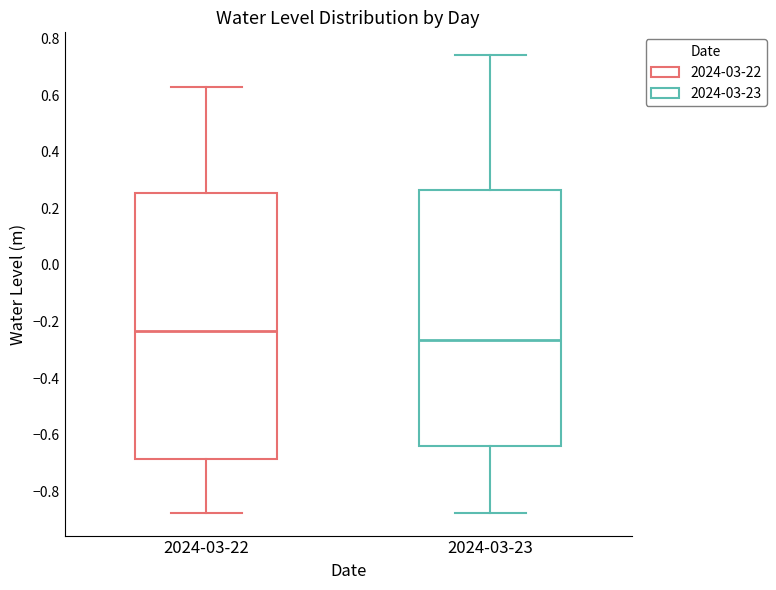

Where does the median line of the box for 2024-03-22 sit on the y-axis? The values are not printed on the chart, so give them approximately, as read against the axis.

-0.24